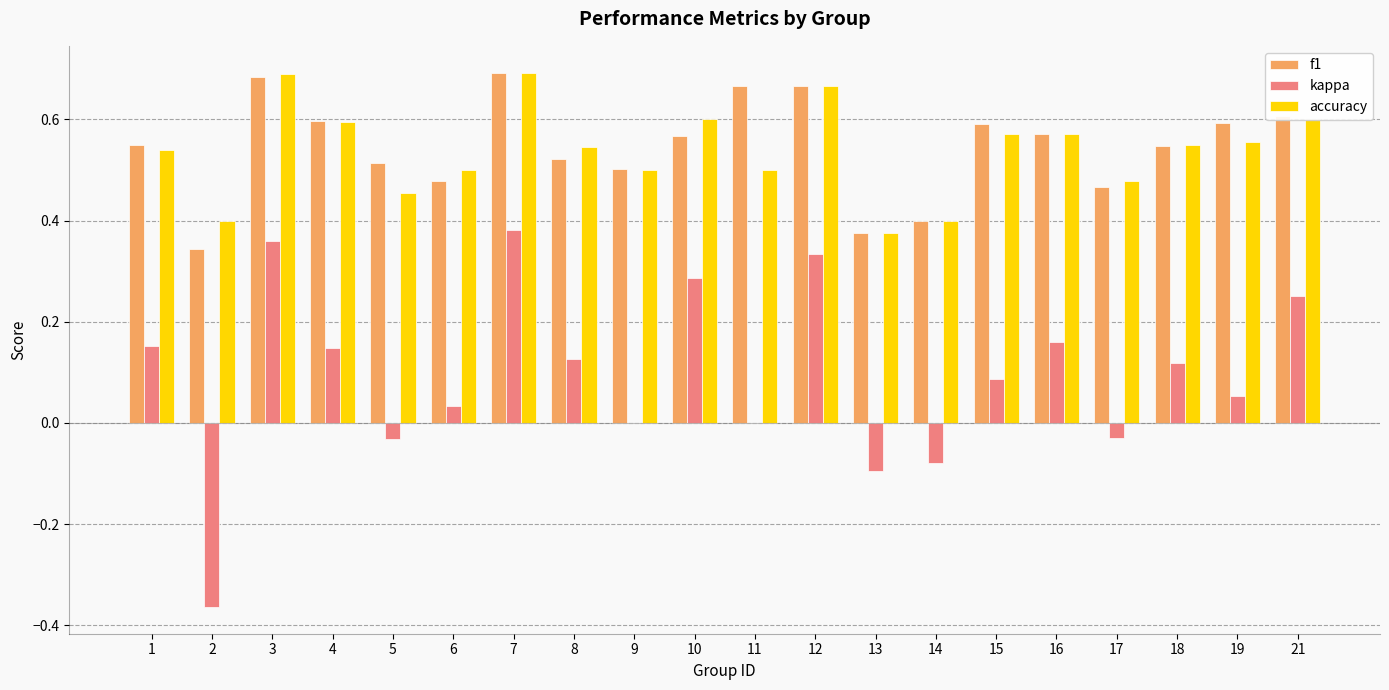

Is the value of f1 at 15 greater than the value of kappa at 8?

Yes